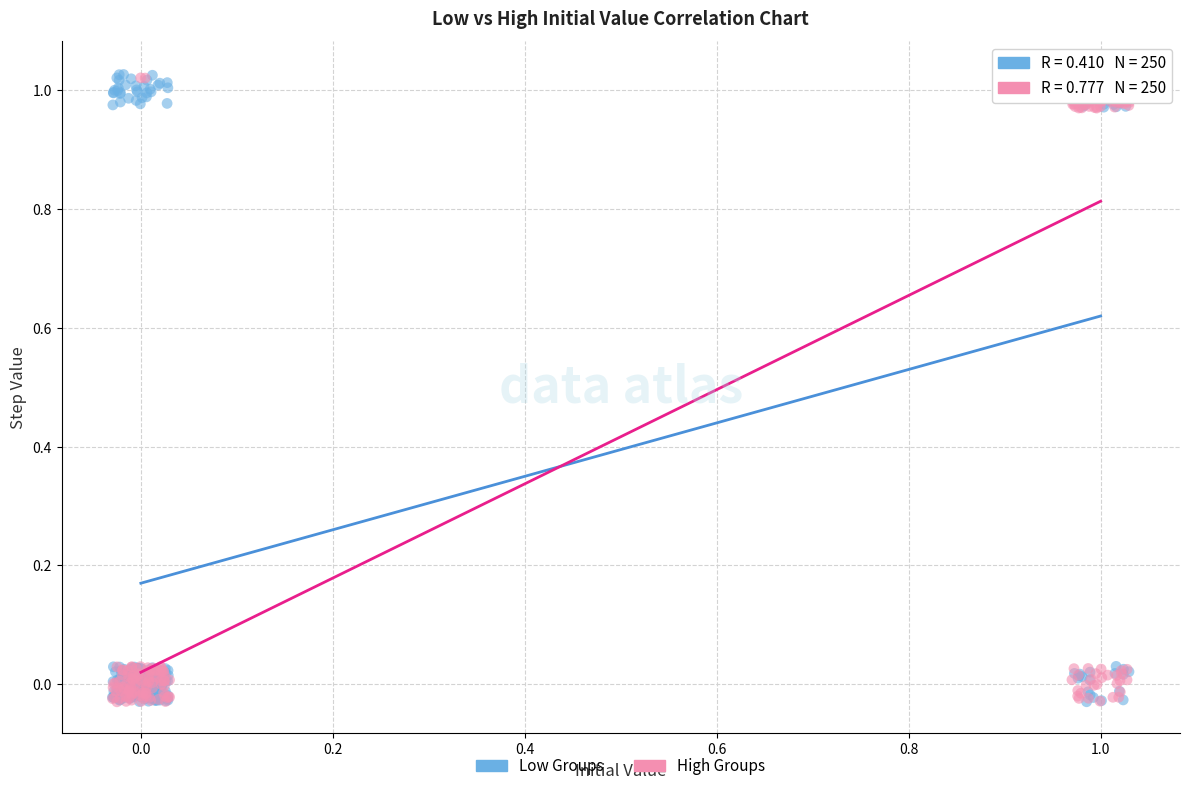

What are all the series names shown in the legend?

Low Groups, High Groups